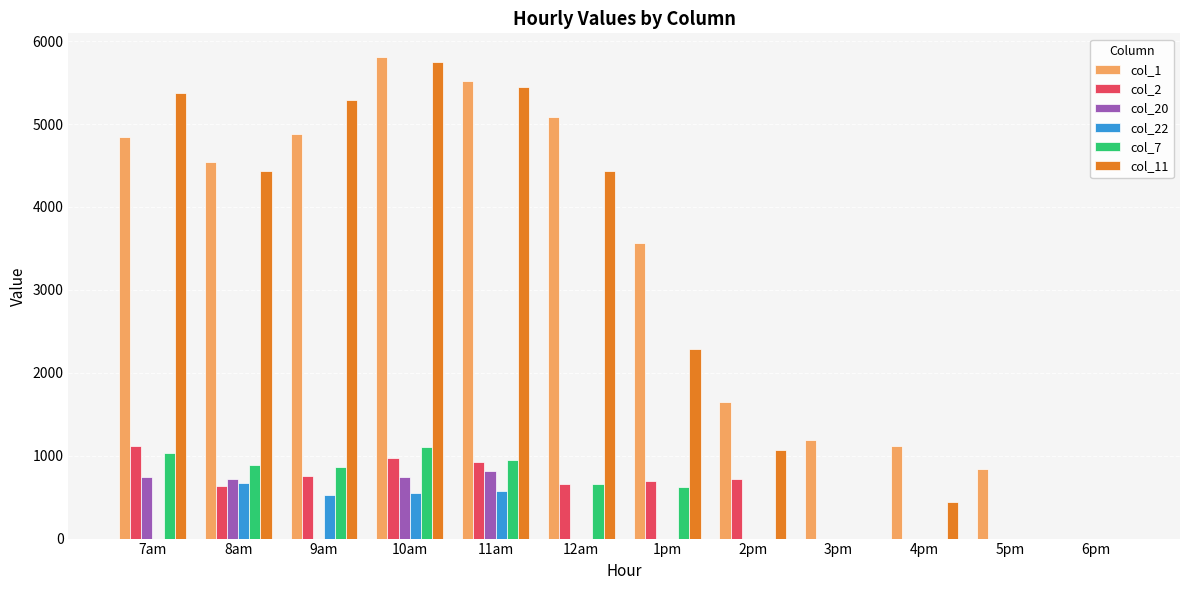

What is the sum of all col_11 values?

34534.5